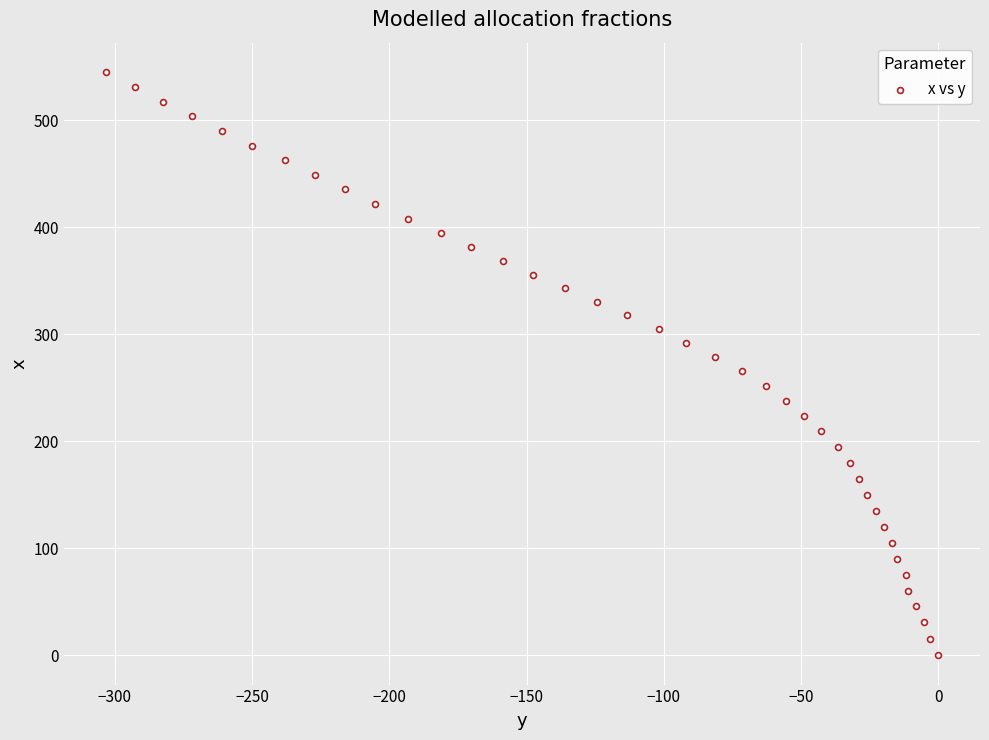

What is the range of X values (max minus min)?

303.4